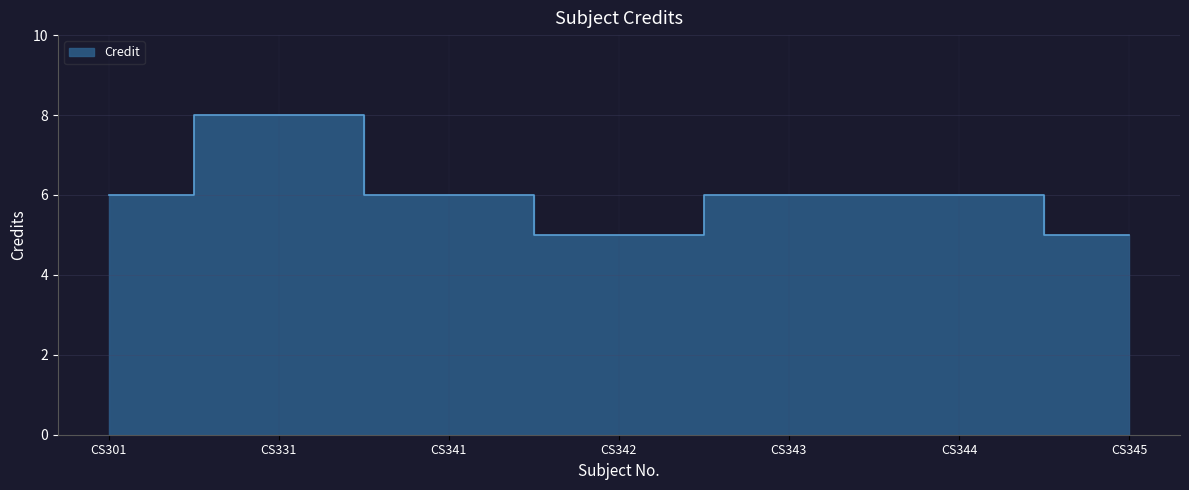

What is the change in value from CS341 to CS342?

-1